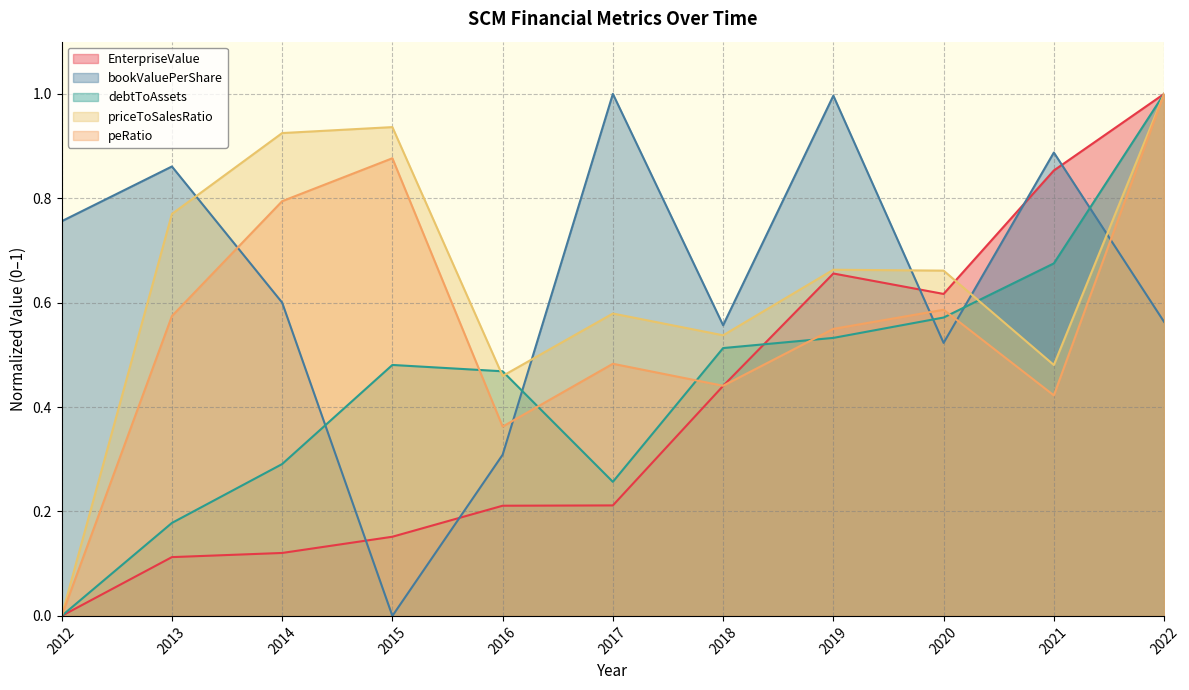

Reading left to right, extract all data points from this chart.

EnterpriseValue: 2012=0.0	2013=0.1	2014=0.1	2015=0.2	2016=0.2	2017=0.2	2018=0.4	2019=0.7	2020=0.6	2021=0.9	2022=1.0
bookValuePerShare: 2012=0.8	2013=0.9	2014=0.6	2015=0.0	2016=0.3	2017=1.0	2018=0.6	2019=1.0	2020=0.5	2021=0.9	2022=0.6
debtToAssets: 2012=0.0	2013=0.2	2014=0.3	2015=0.5	2016=0.5	2017=0.3	2018=0.5	2019=0.5	2020=0.6	2021=0.7	2022=1.0
priceToSalesRatio: 2012=0.0	2013=0.8	2014=0.9	2015=0.9	2016=0.5	2017=0.6	2018=0.5	2019=0.7	2020=0.7	2021=0.5	2022=1.0
peRatio: 2012=0.0	2013=0.6	2014=0.8	2015=0.9	2016=0.4	2017=0.5	2018=0.4	2019=0.5	2020=0.6	2021=0.4	2022=1.0